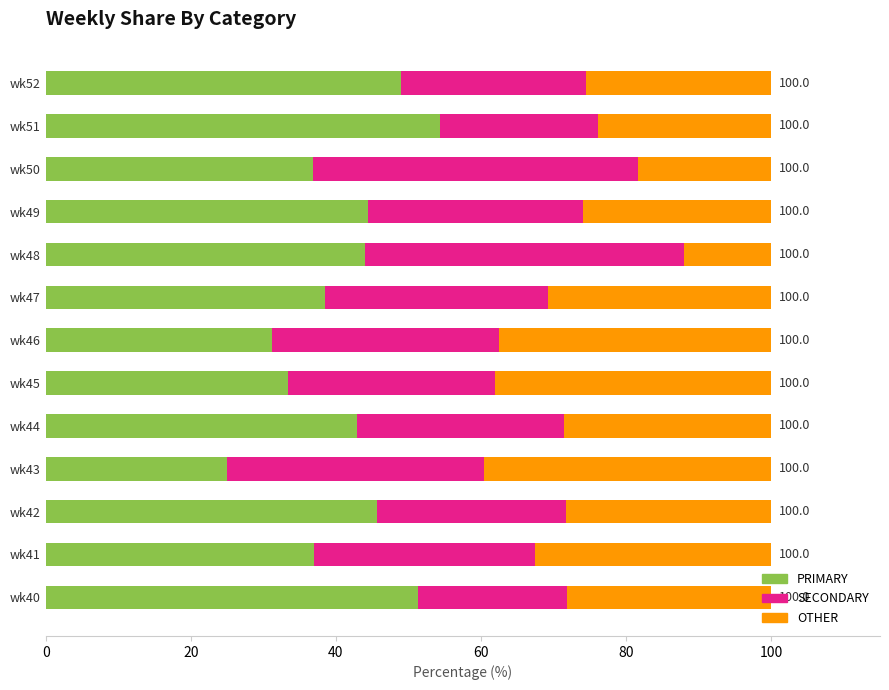

What is the sum of all PRIMARY values?

533.4